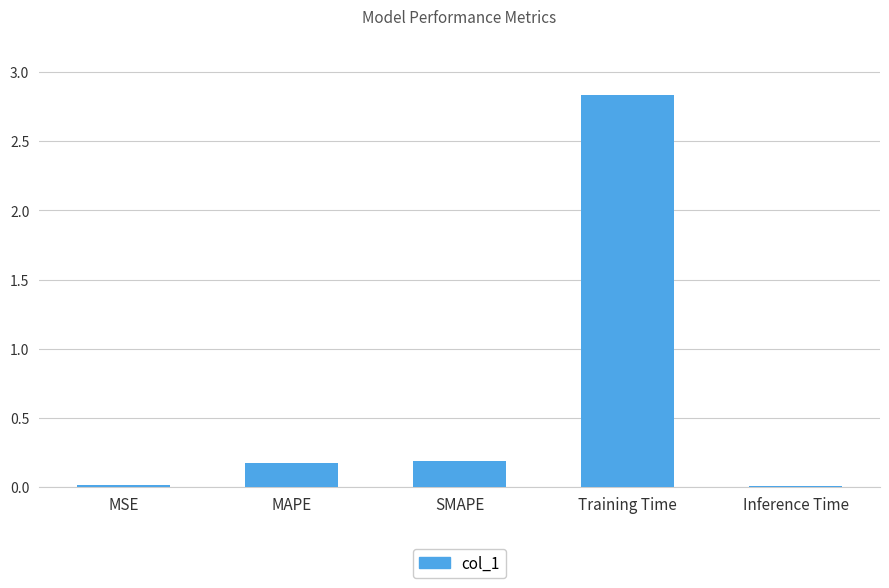

How many series are shown in this chart?

1